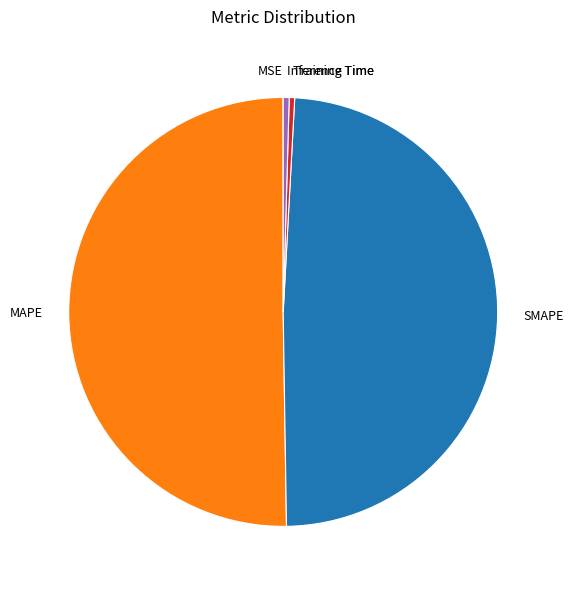

What is the majority slice?

MAPE